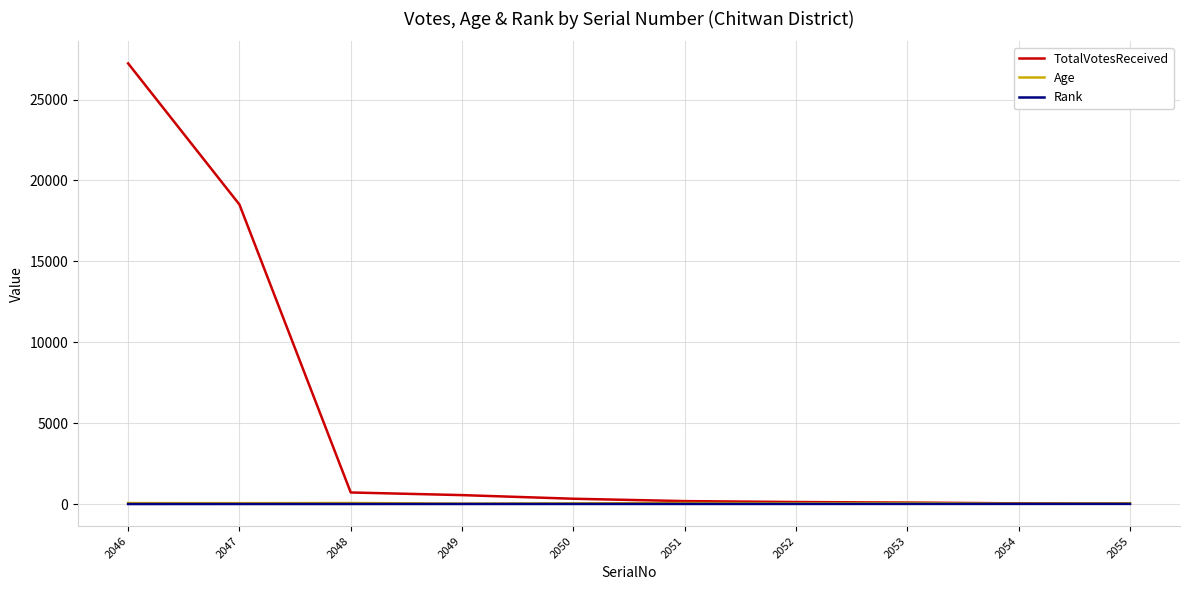

What is the total value across all series at 2053?

160